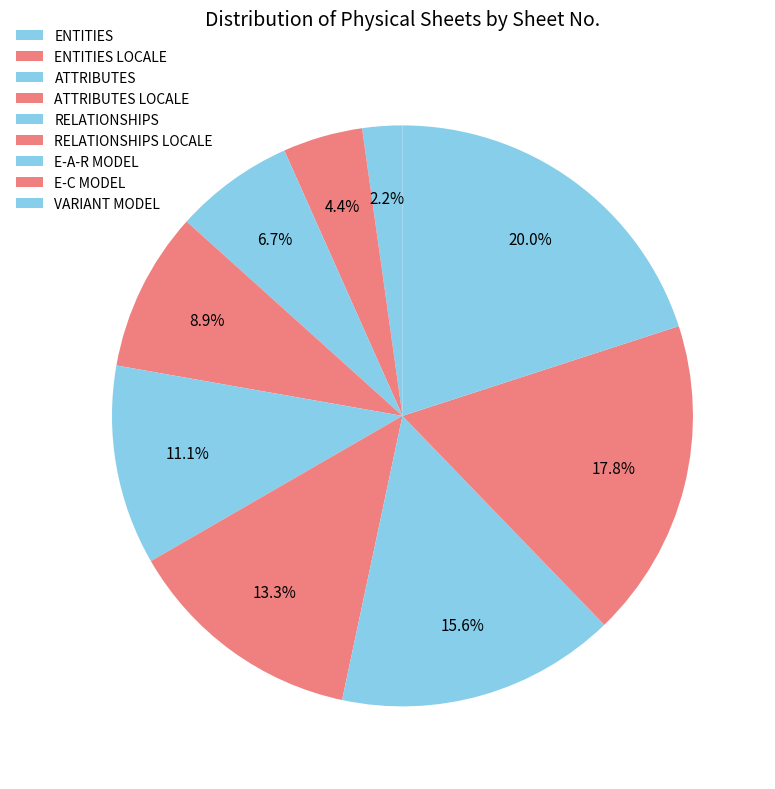

Approximately how many times larger is the value at ATTRIBUTES LOCALE compared to RELATIONSHIPS?

0.8